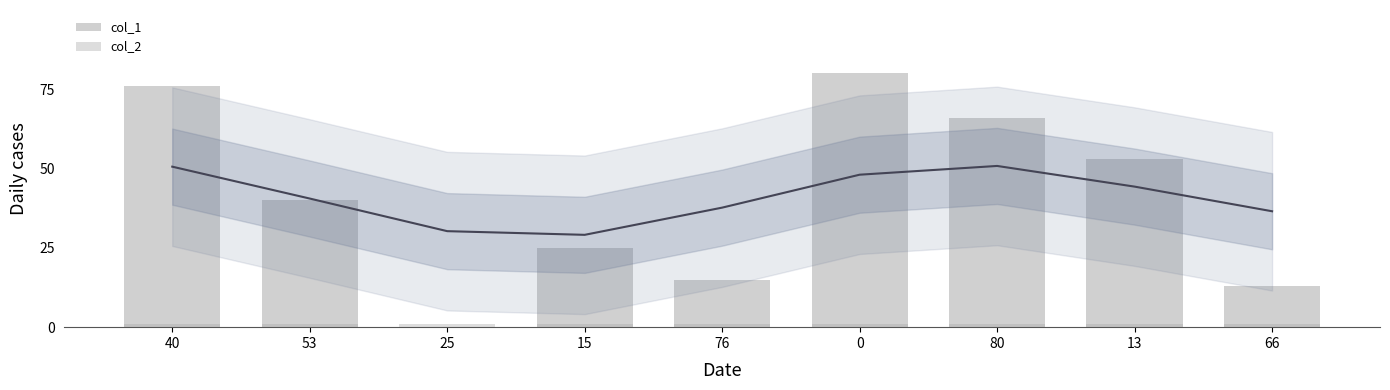

True or false: col_1 has a value of 13 at 66.

True